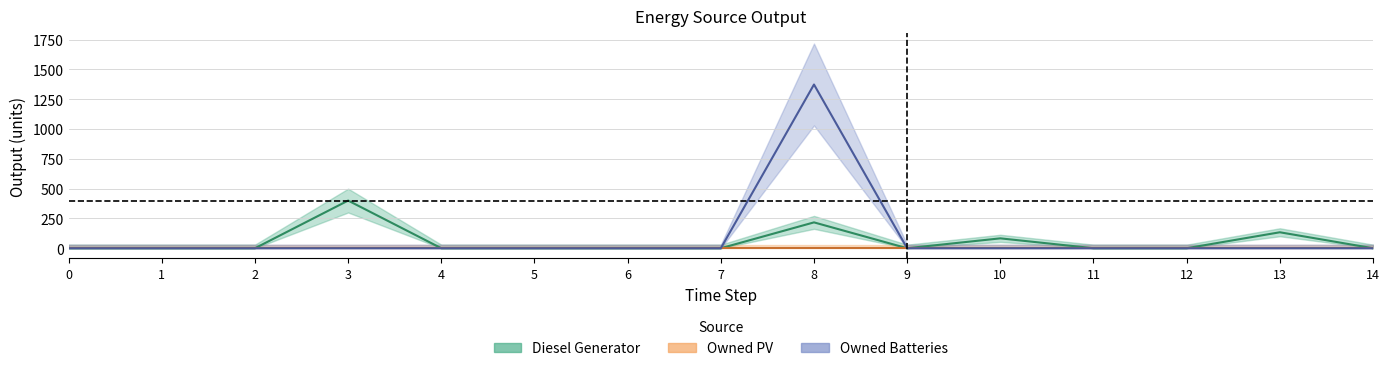

Where is the first local maximum for Diesel Generator?

3